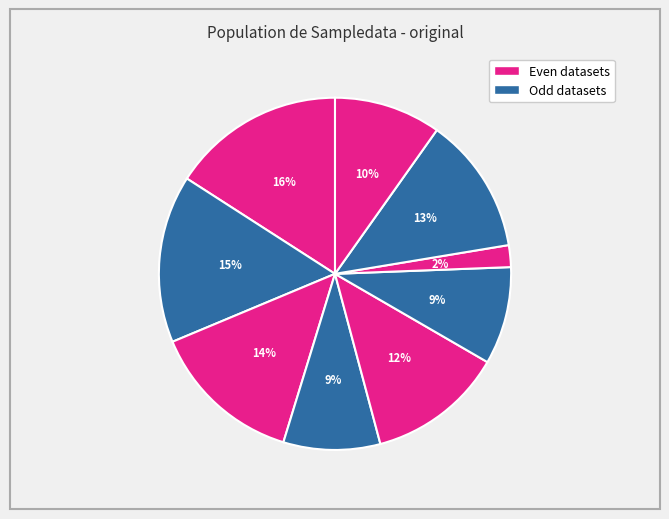

Is there a majority slice in this chart?

No